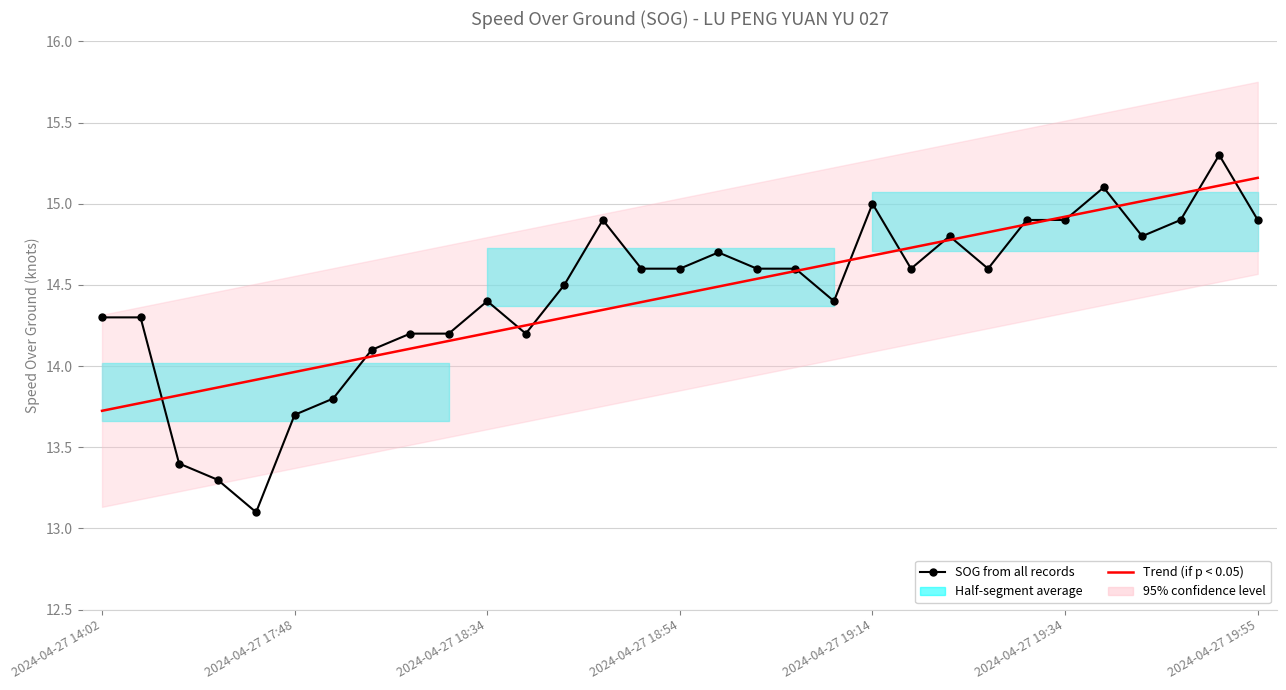

What is the highest value of the SOG from all records series?

15.3